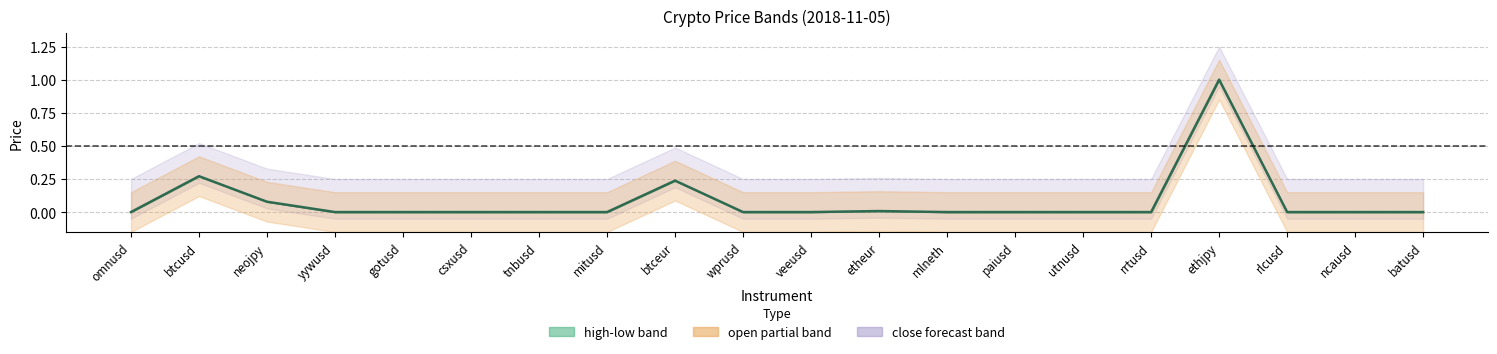

How many lines are shown in the chart?

1